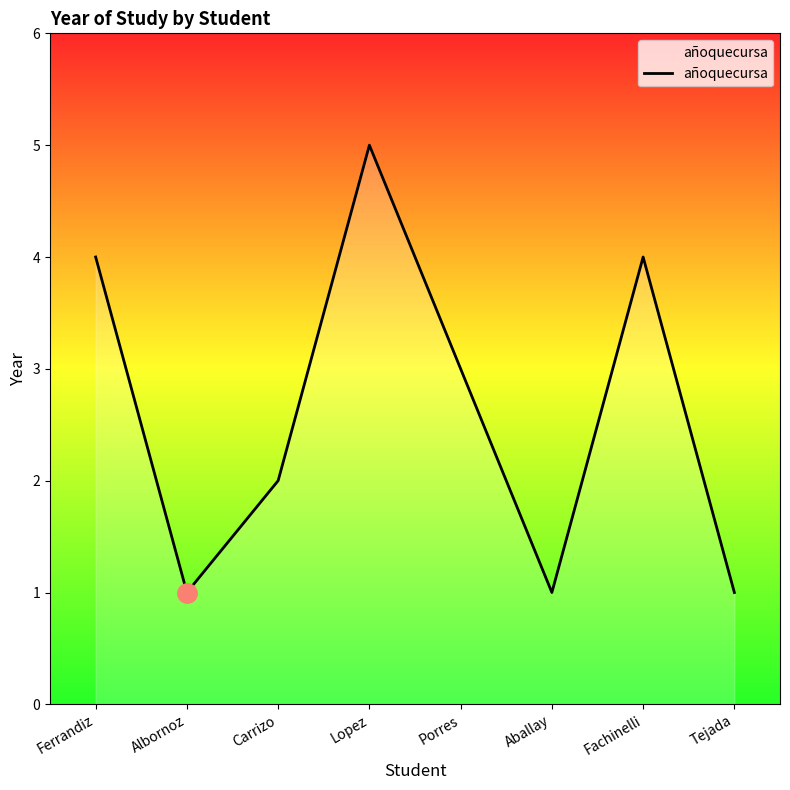

What position from the right is Albornoz?

7